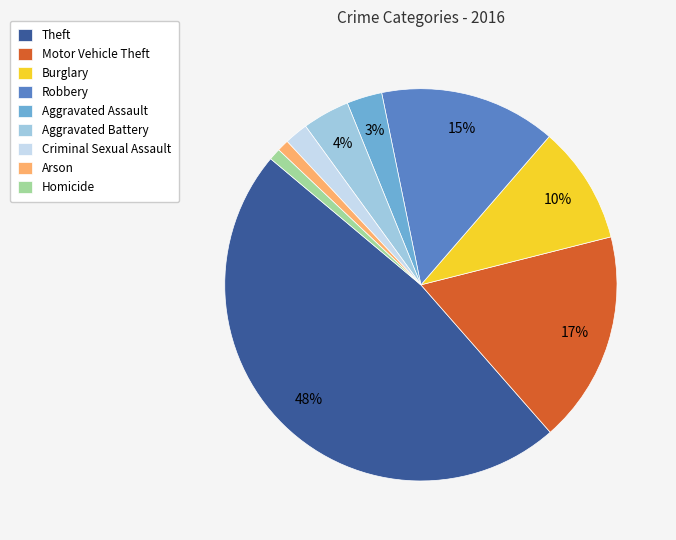

Does Arson account for over 50% of the chart?

No